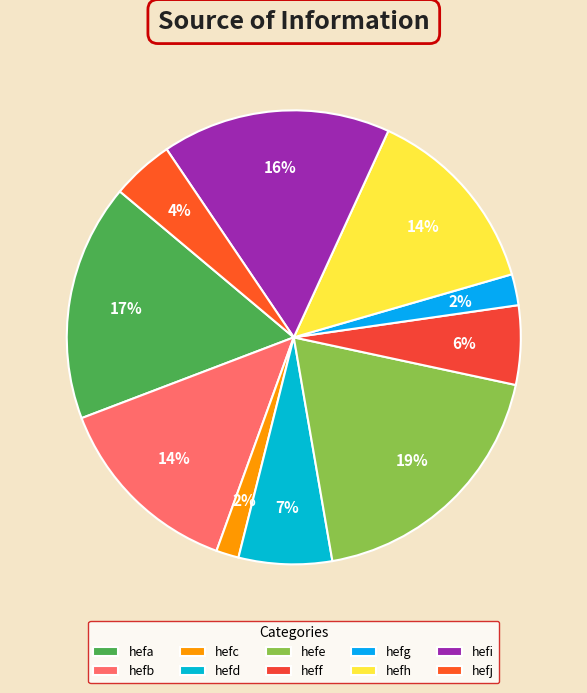

What portion of the pie excludes hefi?

83.7%